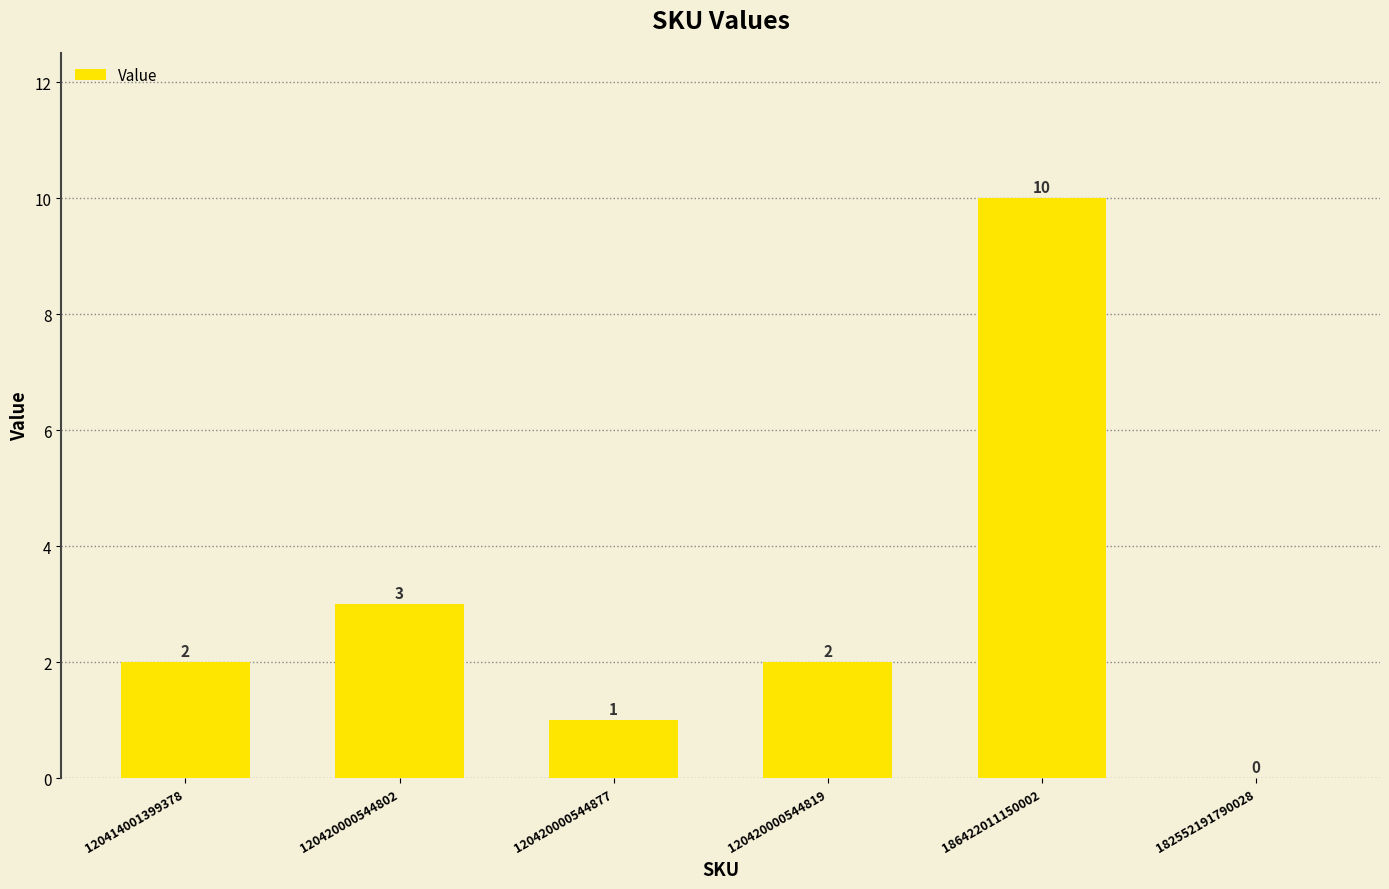

What is the sum of the values at 120420000544802 and 120420000544877?

4